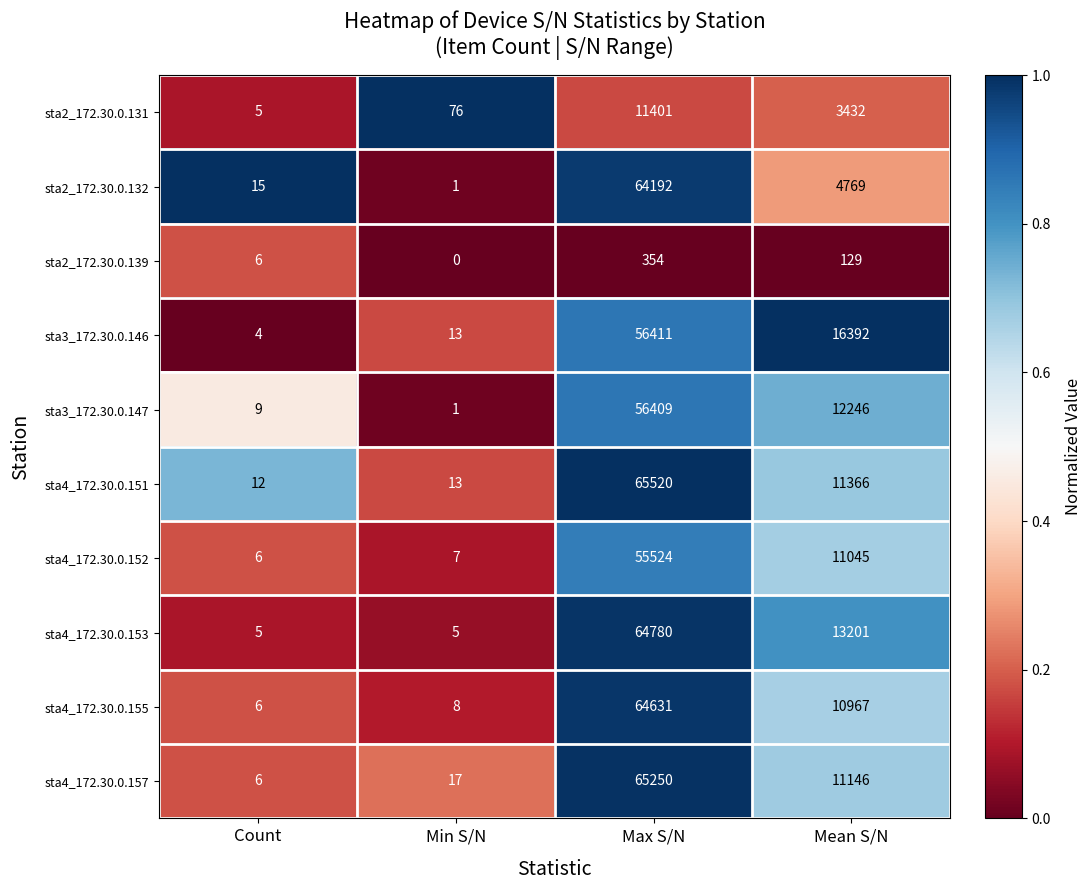

How many series are shown in this chart?

10